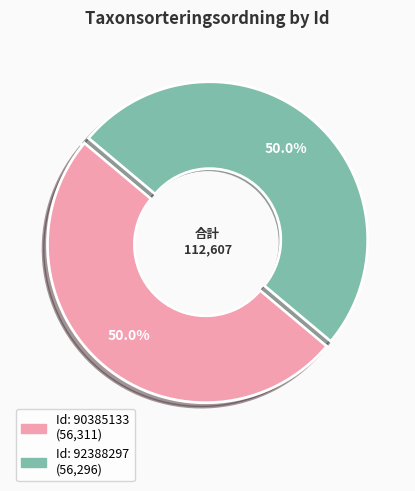

How many slices are in this pie chart?

2